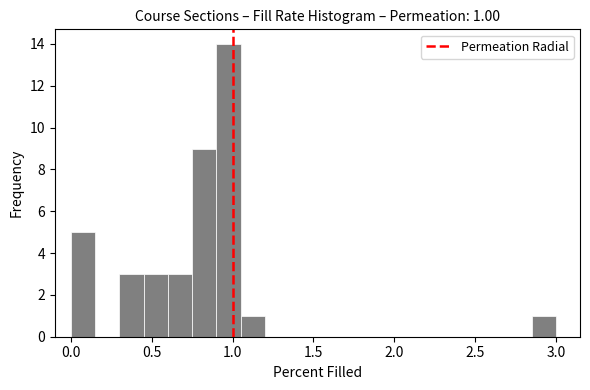

Around what value on the x-axis is the tallest bar? Give the approximate position of its centre, as read against the axis.

1.00